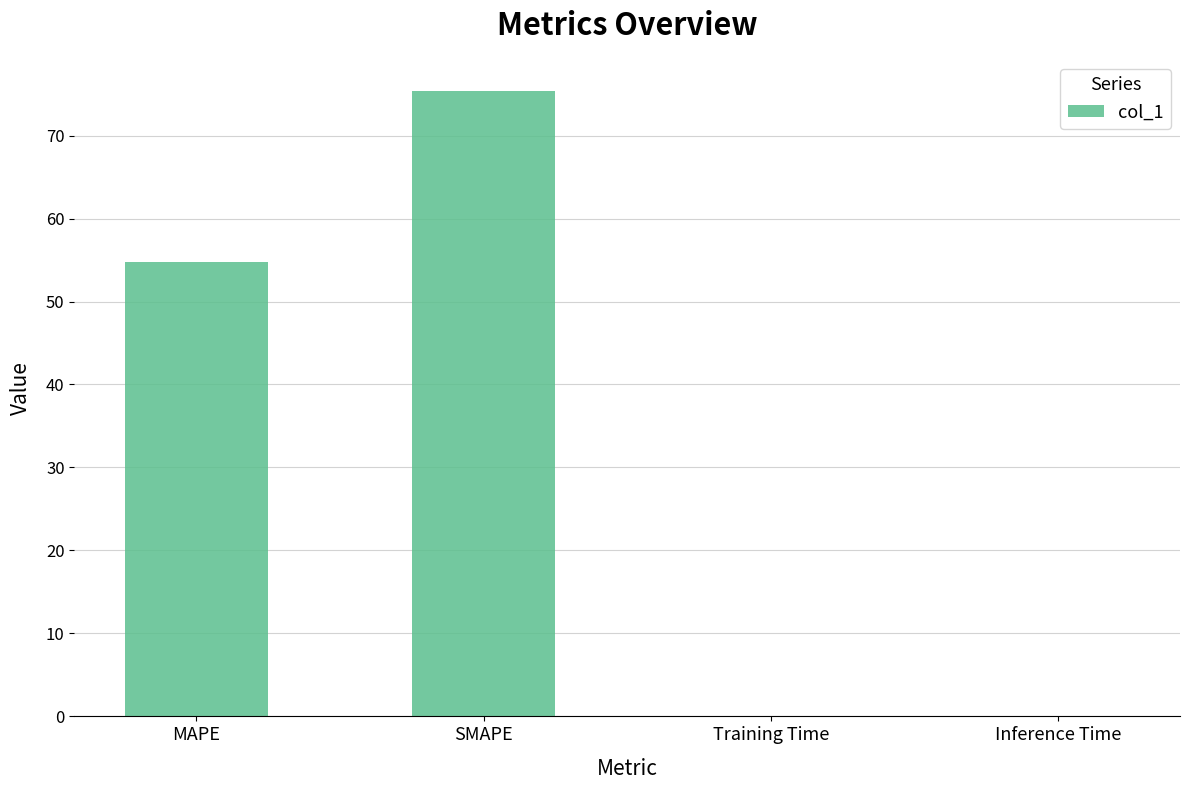

At which category does the chart reach its peak across all series?

SMAPE